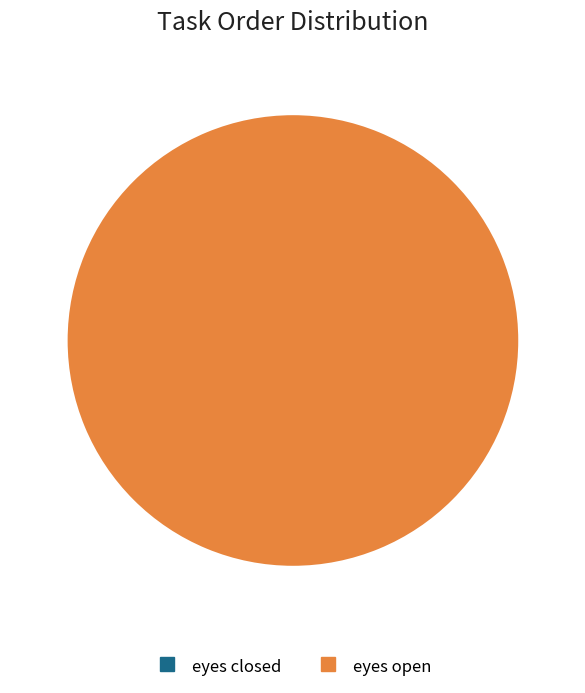

Is the sum of eyes closed and eyes open greater than half?

Yes